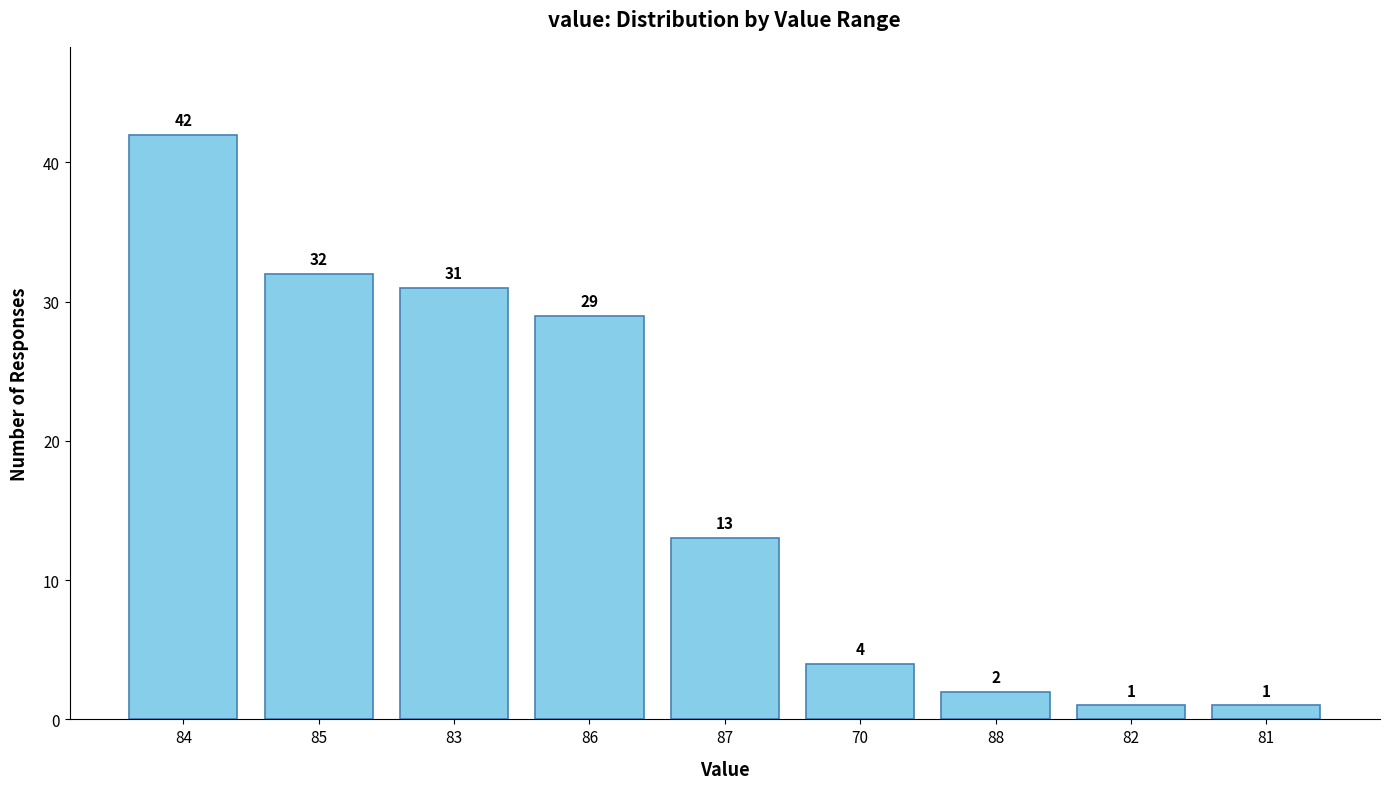

Which label corresponds to the largest value in the chart?

84